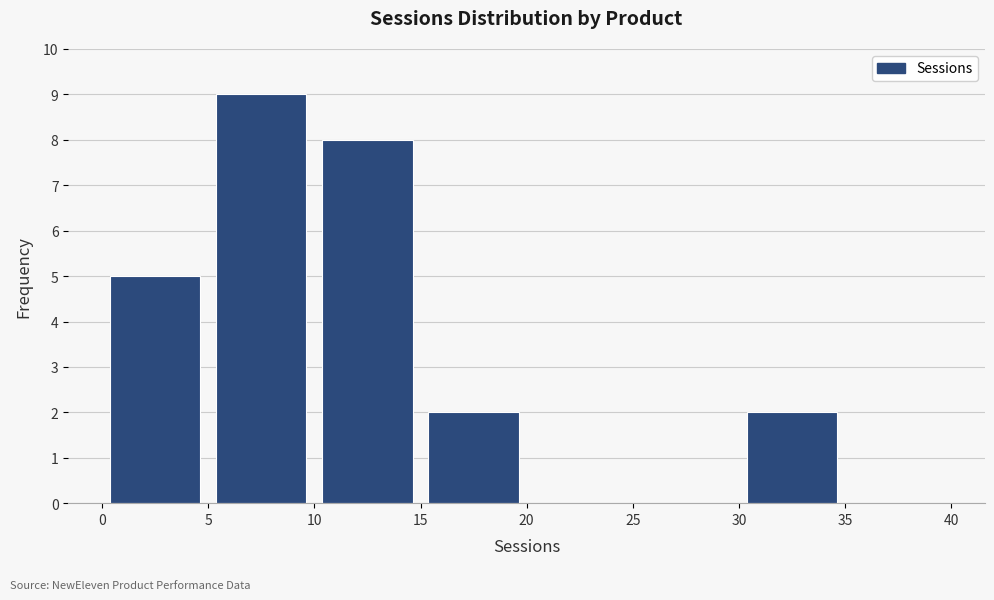

Reading left to right, transcribe this chart: for each bar, give the range it covers on the x-axis and its height. The values are not printed on the chart, so give them approximately, as read against the axis.

0 to 5: 5
5 to 10: 9
10 to 15: 8
15 to 20: 2
20 to 25: 0
25 to 30: 0
30 to 35: 2
35 to 40: 0